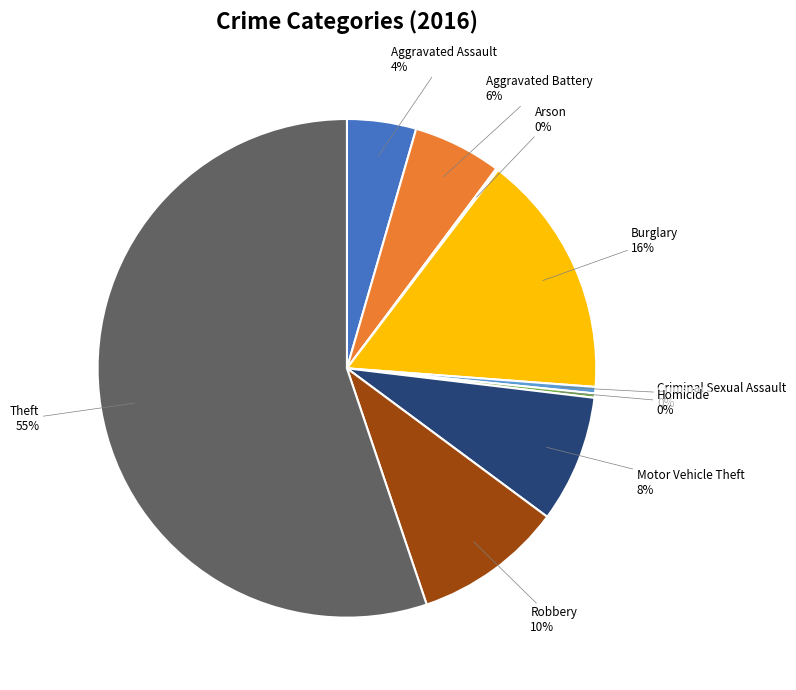

Does any single category account for the majority?

Yes